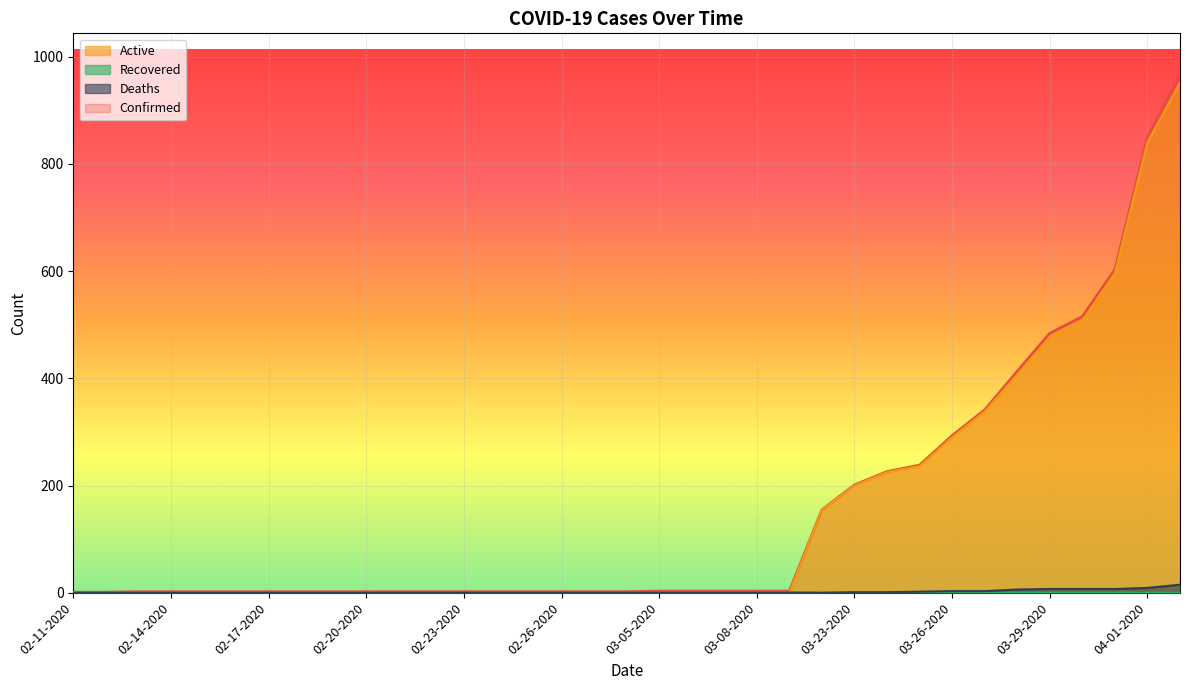

What is the label of the 10th point from the right?

03-24-2020